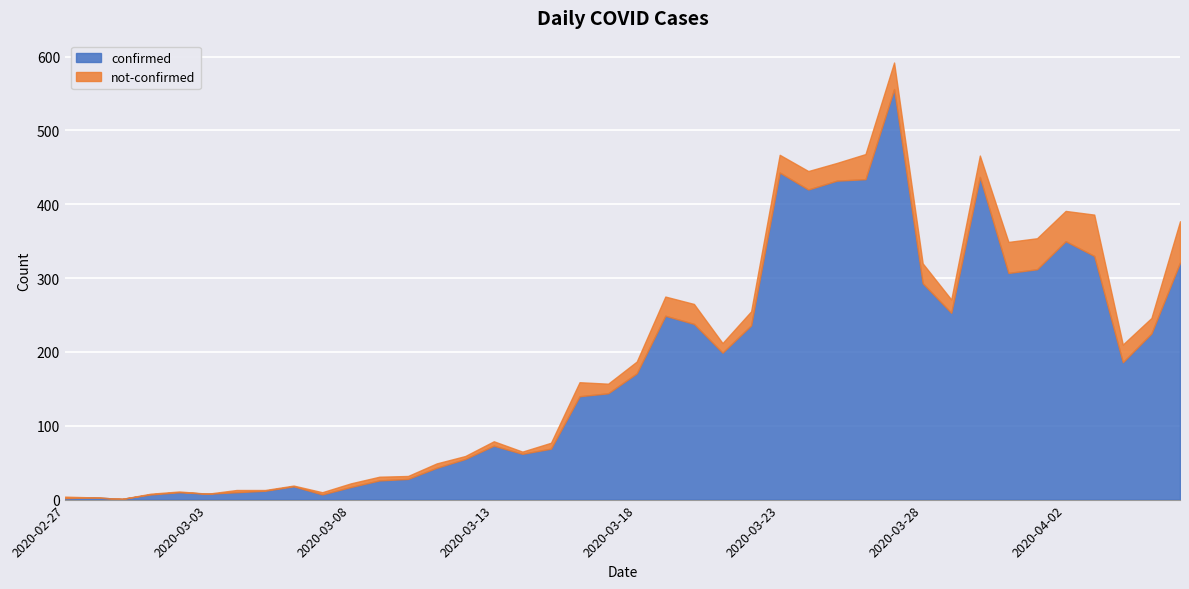

At which category does confirmed reach its first local peak?

2020-02-28